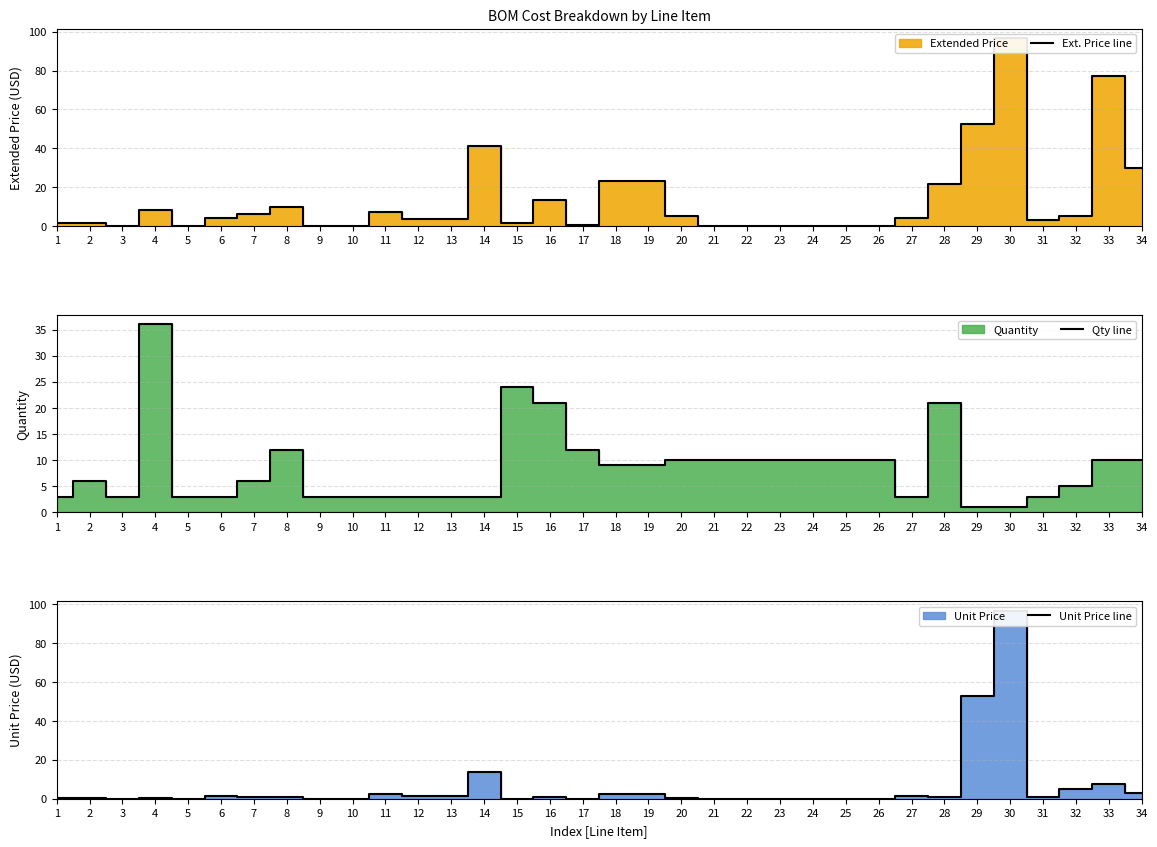

After their last crossing, which series has the higher values: Ext. Price line or Qty line?

Ext. Price line